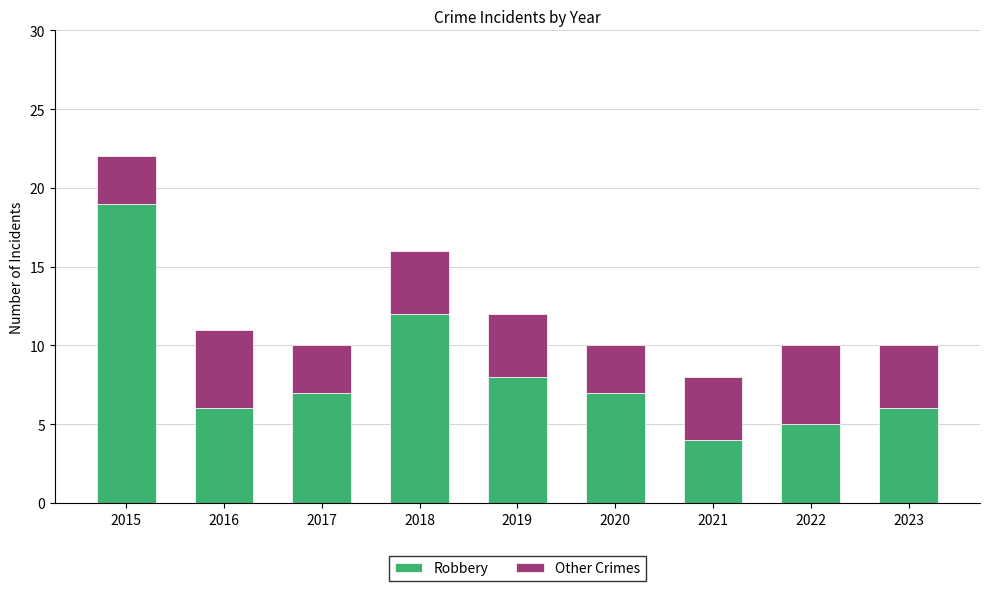

What is the sum of the Robbery values at 2016 and 2019?

14